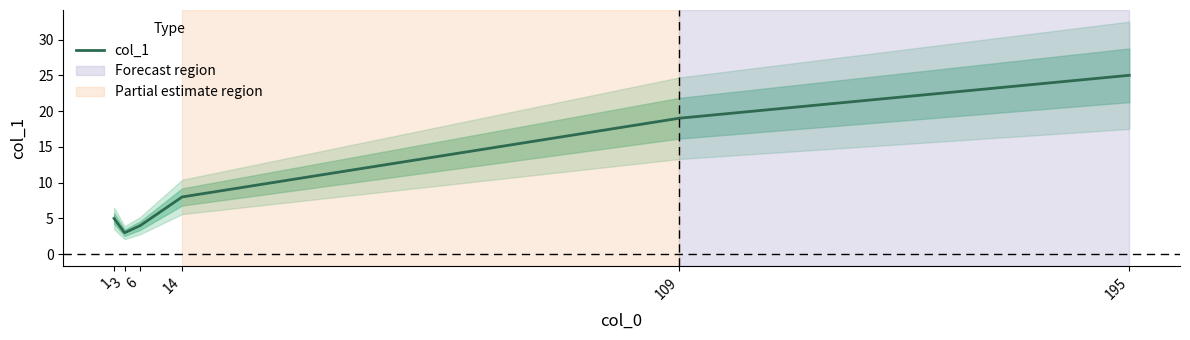

What is the greatest value displayed?

25